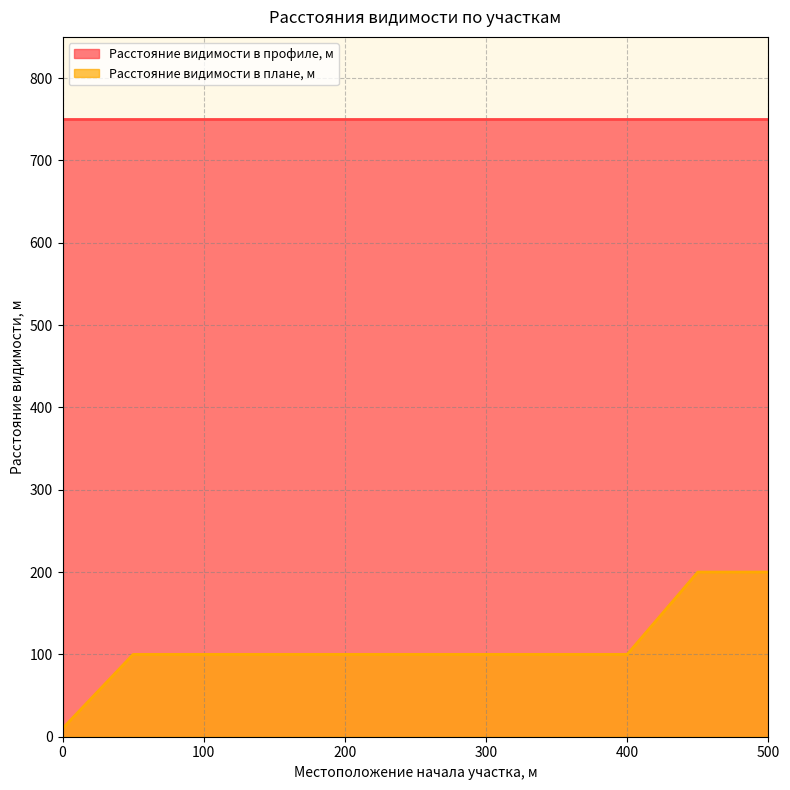

What is the maximum value shown in the chart?

750